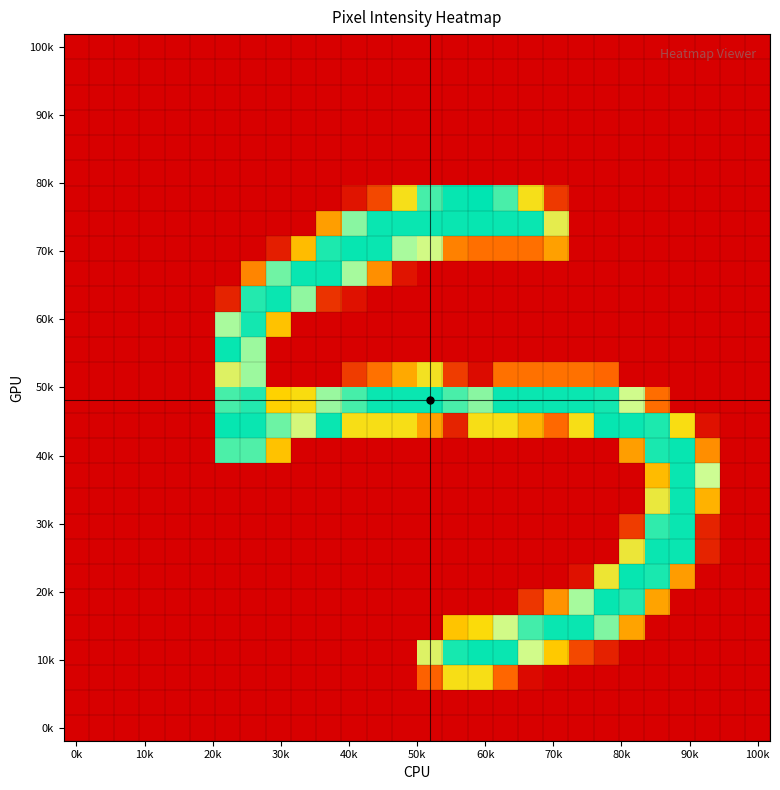

How many categories are shown in the chart?

28